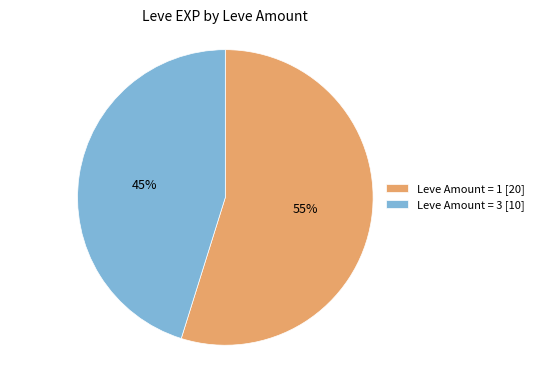

To the nearest percent, what portion does Leve Amount = 3 [10] represent?

45%